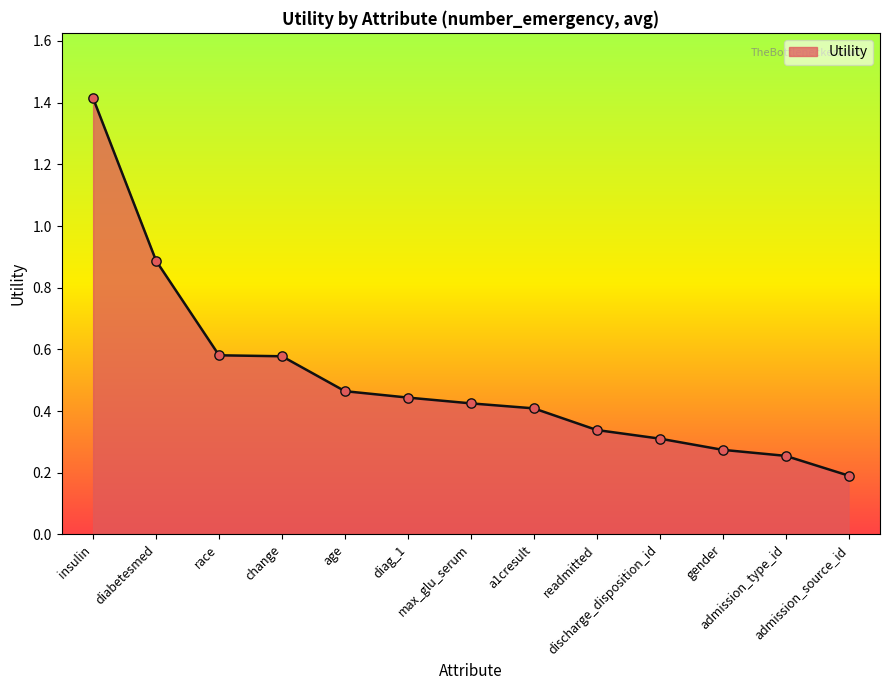

What is the change in value from insulin to age?

-0.9